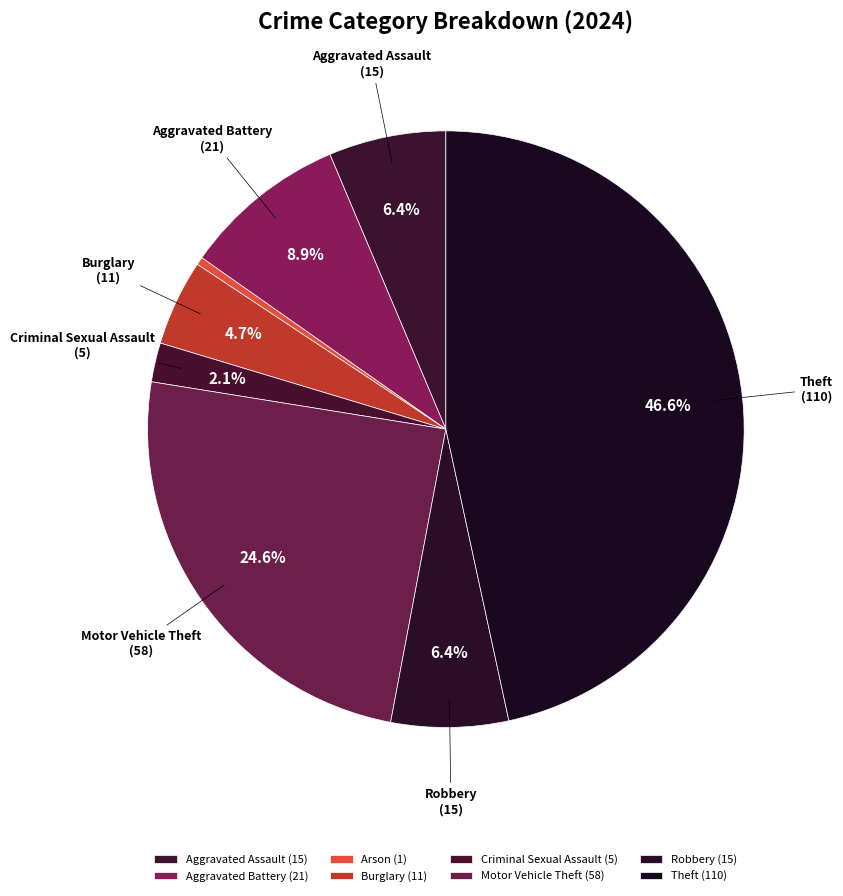

Between Aggravated Assault and Burglary, which is larger?

Aggravated Assault